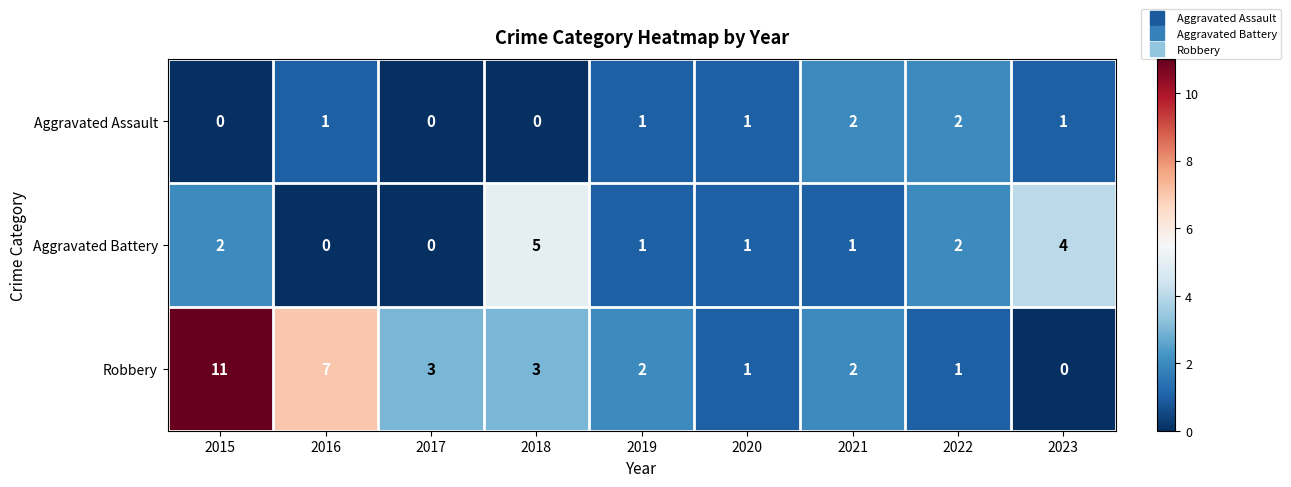

At 2015, list the series in order from largest to smallest.

Robbery, Aggravated Battery, Aggravated Assault